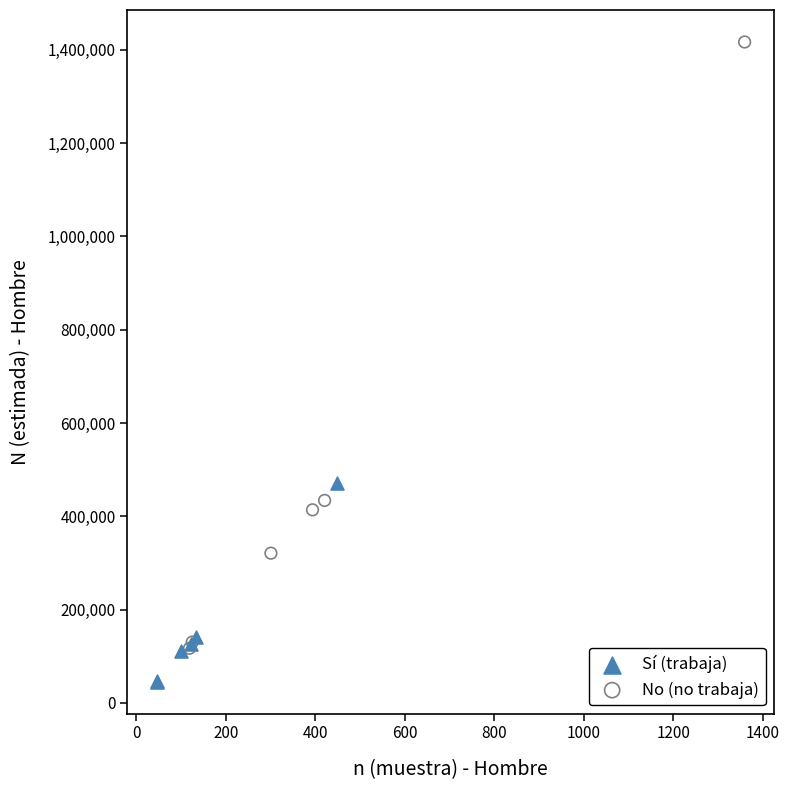

Which series contains the highest Y value?

No (no trabaja)